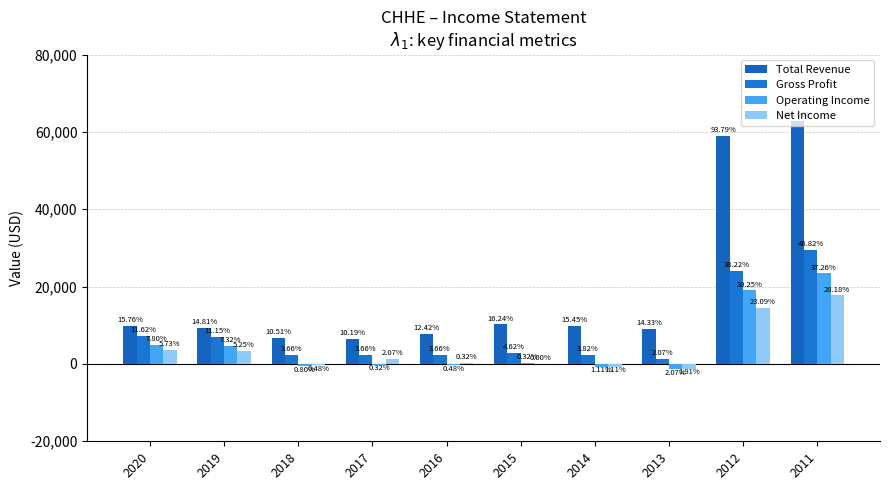

How many groups of bars are there?

10